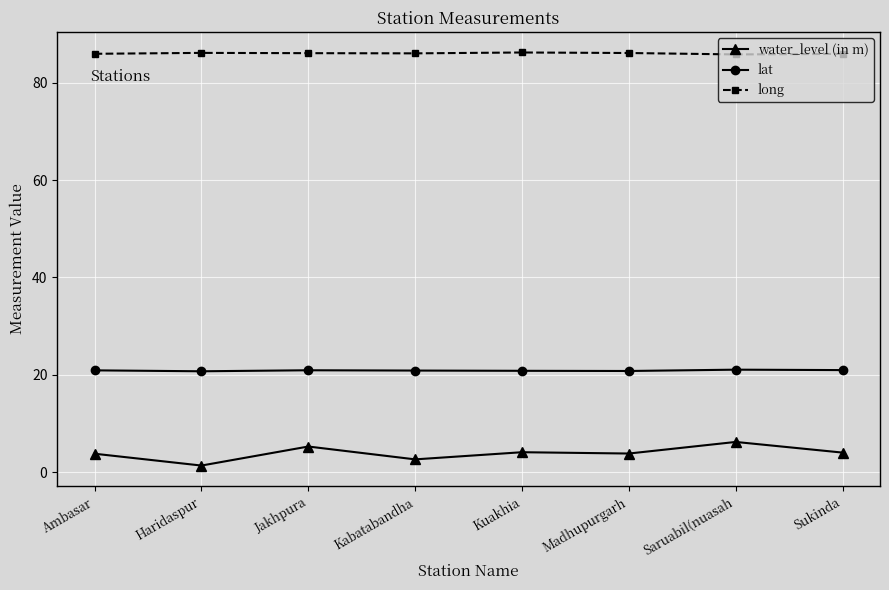

The long series shows 51.3 at Kabatabandha. True or false?

False